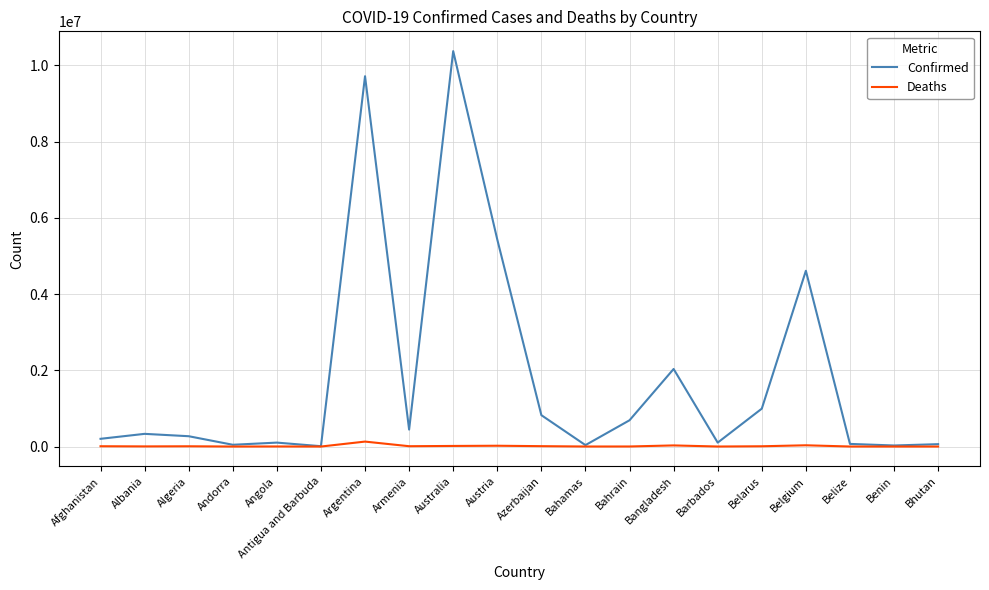

What is the maximum value shown in the chart?

10376653